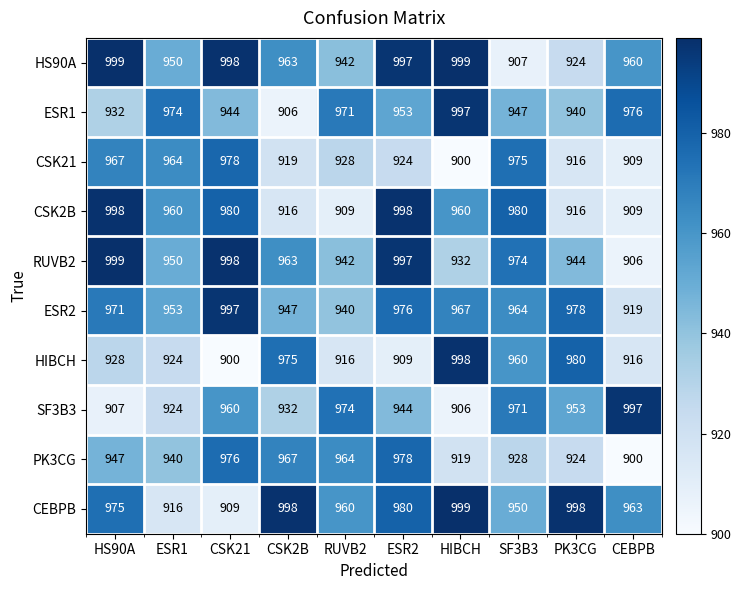

What is the difference between the second highest and minimum values in the RUVB2 series?

92